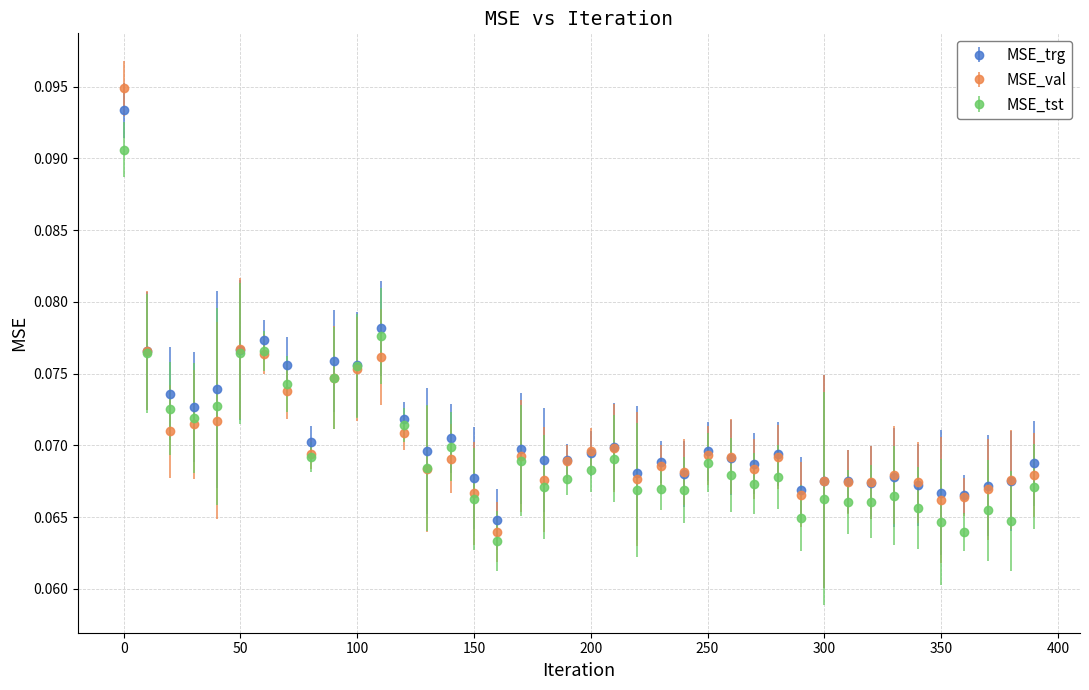

Which series has the largest range (max minus min)?

MSE_val